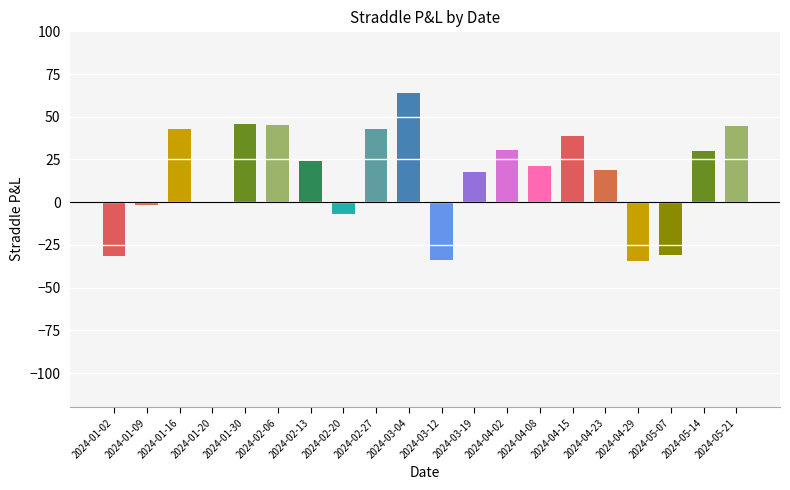

What value does the data have at 2024-04-23?

19.0